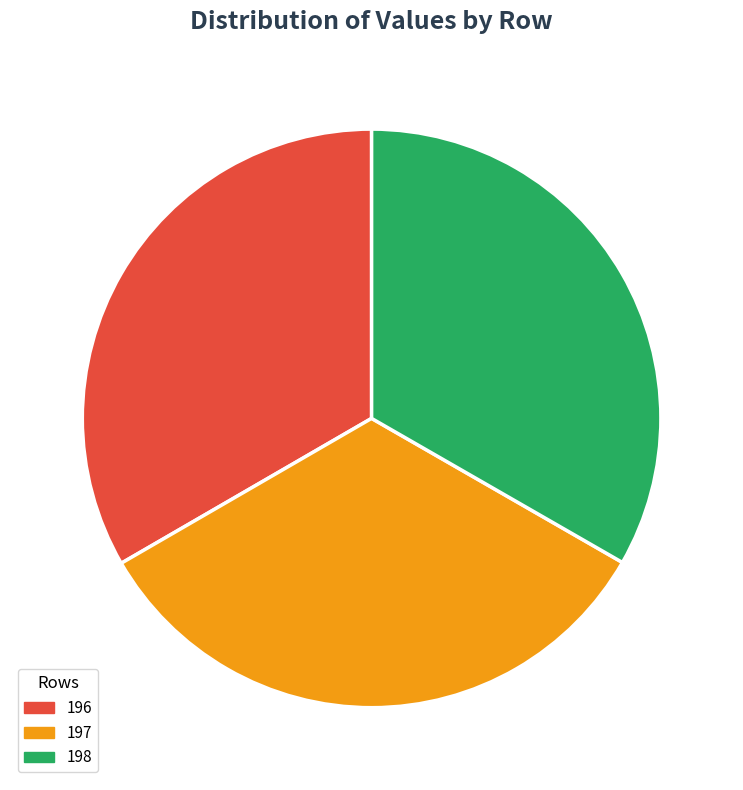

Does any single category account for the majority?

No